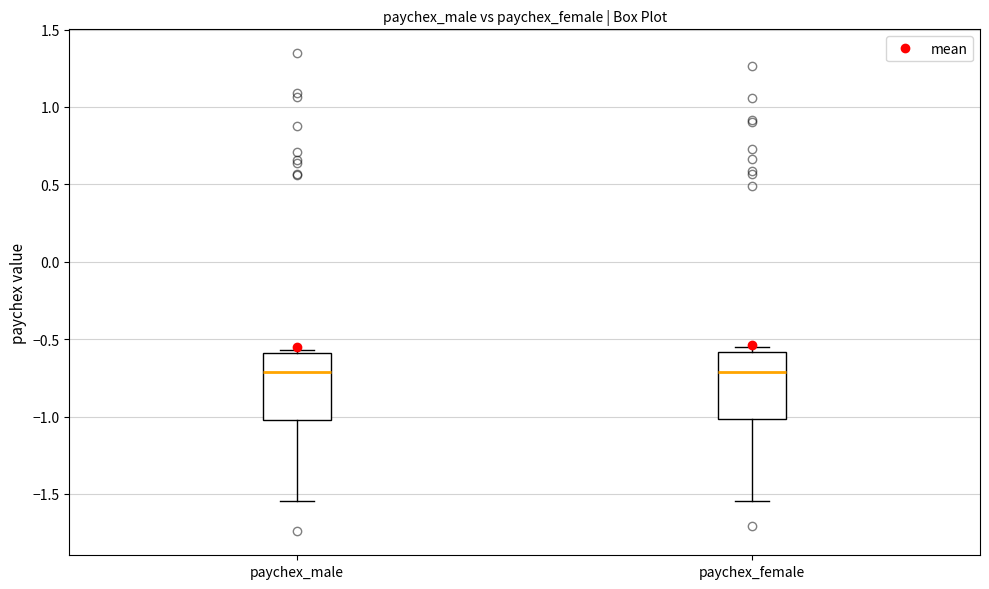

Reading left to right, read every box against the y-axis: the position of its median line, the range the box covers, and the ends of its whiskers. The values are not printed on the chart, so give them approximately, as read against the axis.

paychex_male: median -0.70, box -1.00 to -0.60, whiskers -1.55 to -0.55
paychex_female: median -0.70, box -1.00 to -0.60, whiskers -1.55 to -0.55